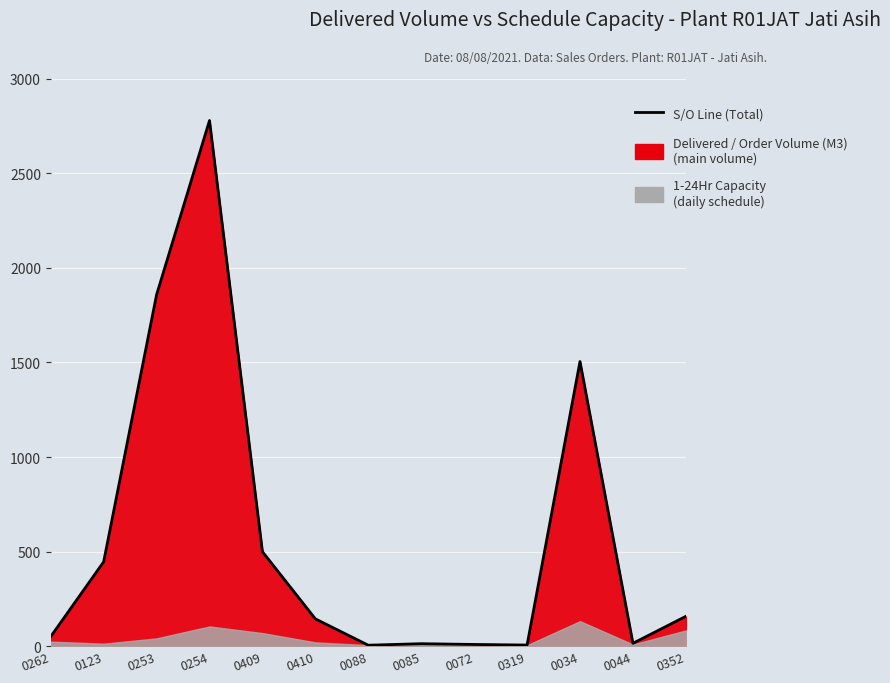

What value does the data have at 0085?

14.0